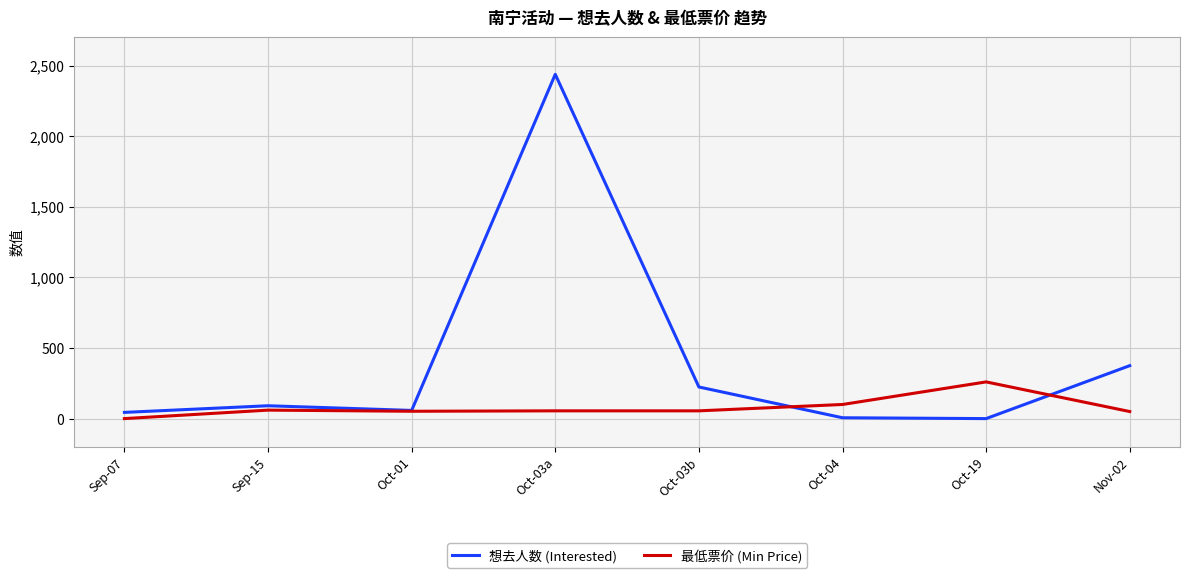

What is the maximum value shown in the chart?

2439